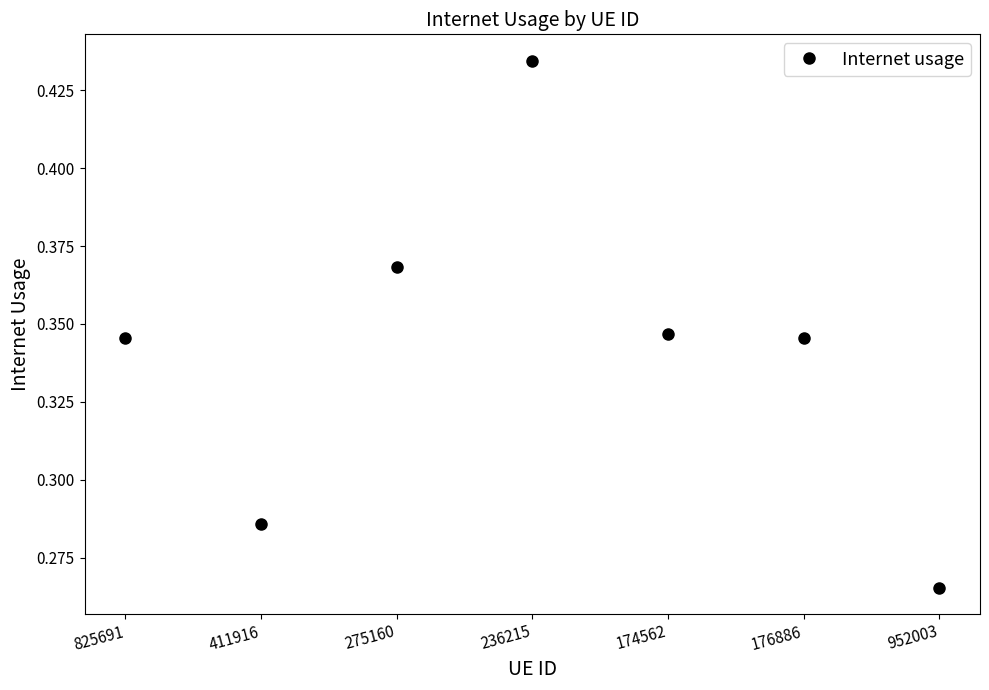

What is the difference between the maximum and minimum values?

0.2